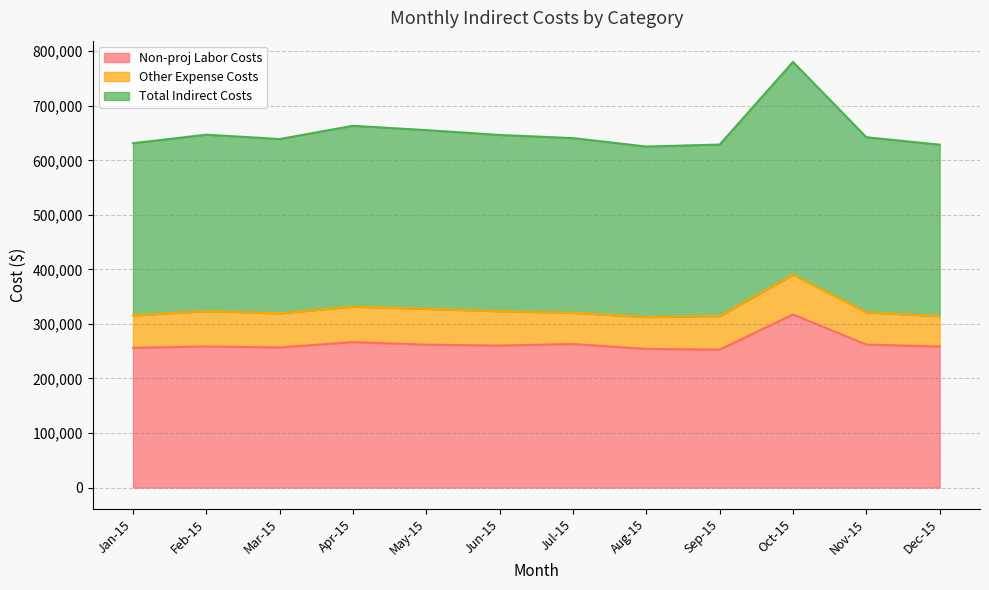

True or false: Total Indirect Costs and Non-proj Labor Costs cross at least once.

False